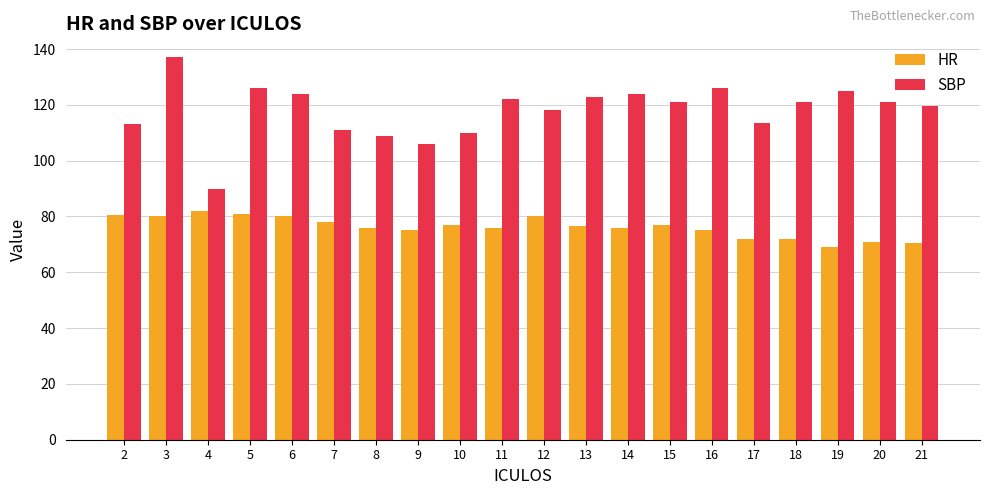

What are all the series names shown in the legend?

HR, SBP